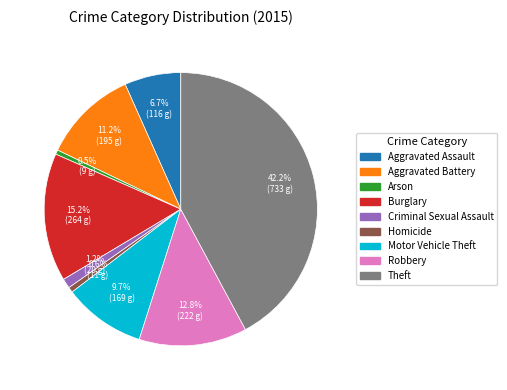

Which category has the biggest portion of the pie?

Theft